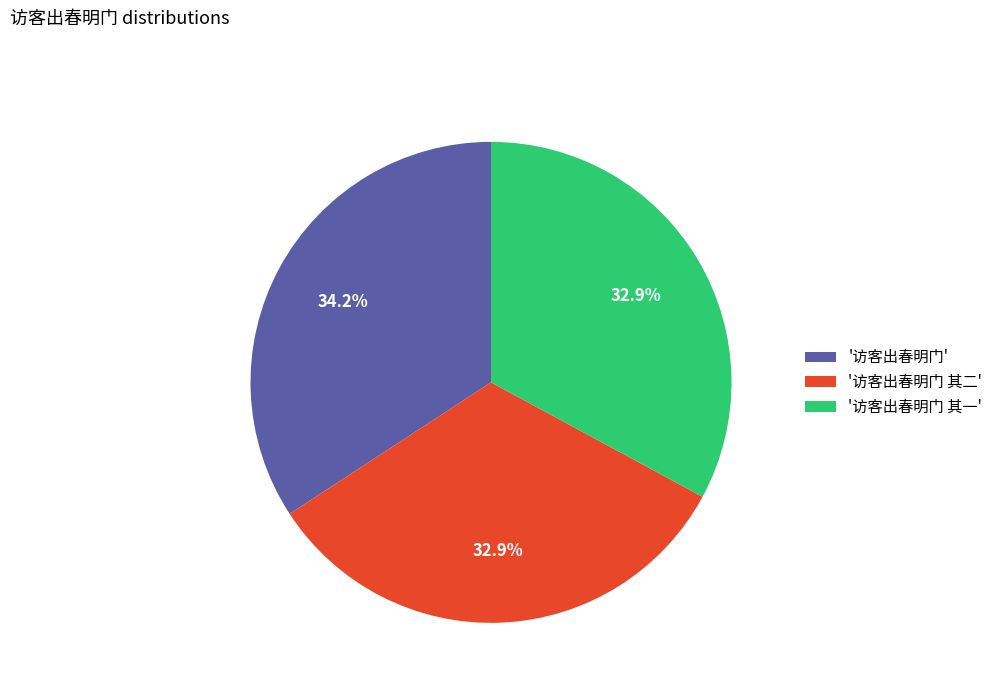

Is there any slice that represents more than half of the pie?

No